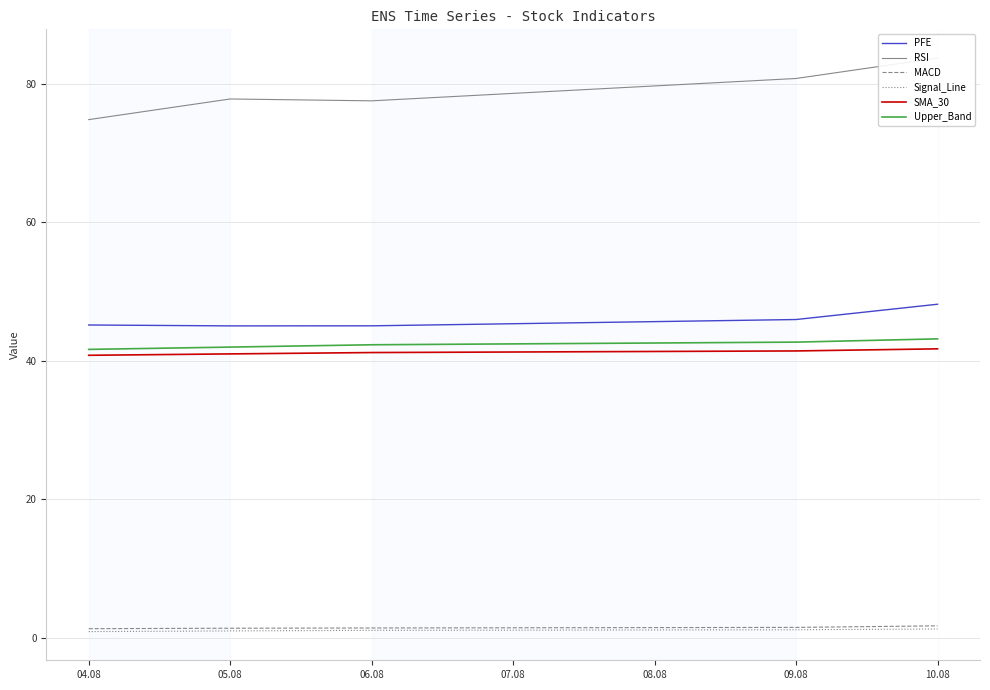

True or false: PFE has a value of 26.9 at 06.08.

False